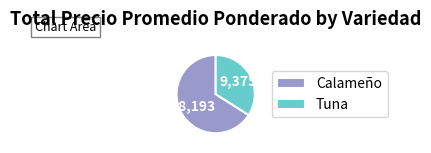

Is there a majority slice in this chart?

Yes